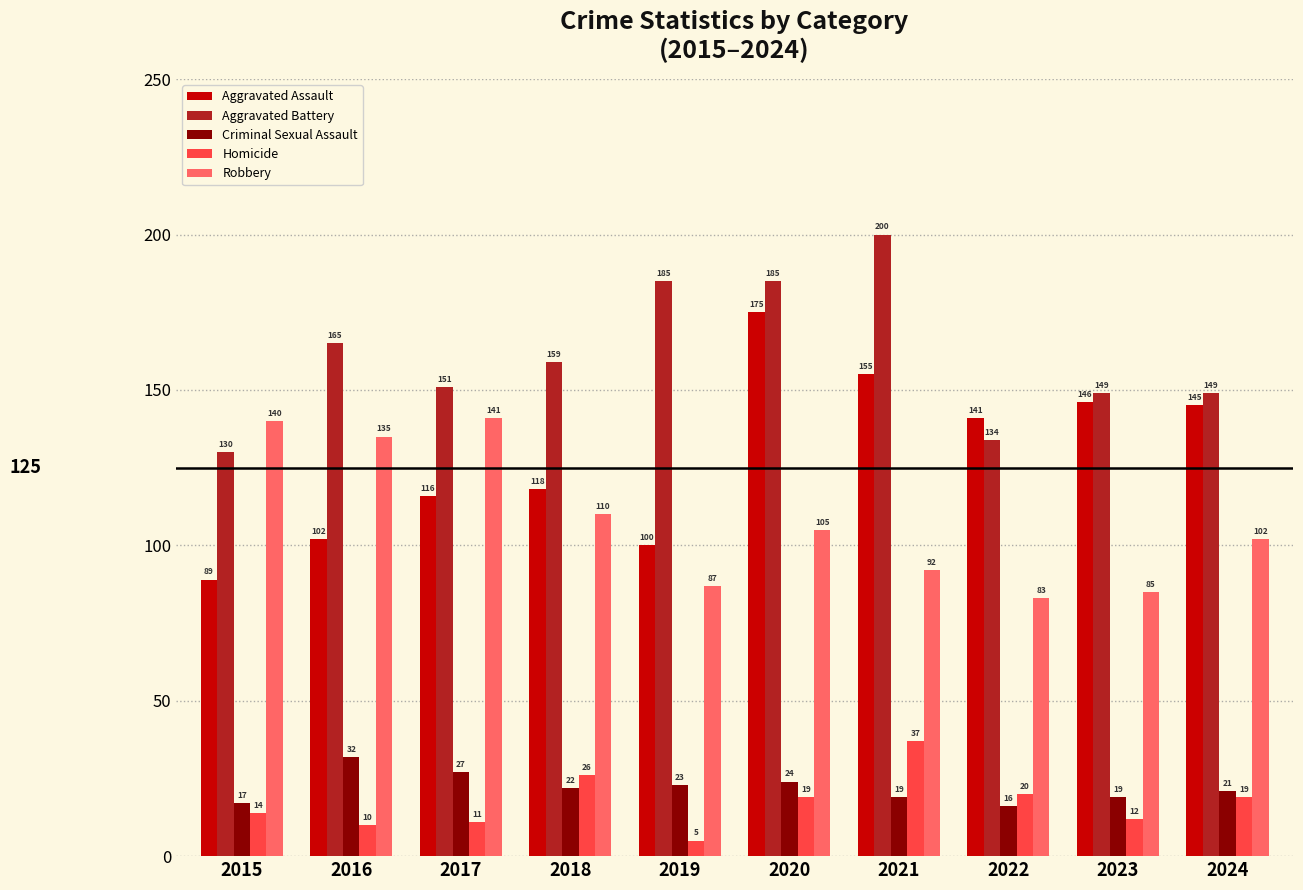

Reading right to left, transcribe all the data shown in this chart.

Aggravated Assault: 145	146	141	155	175	100	118	116	102	89
Aggravated Battery: 149	149	134	200	185	185	159	151	165	130
Criminal Sexual Assault: 21	19	16	19	24	23	22	27	32	17
Homicide: 19	12	20	37	19	5	26	11	10	14
Robbery: 102	85	83	92	105	87	110	141	135	140